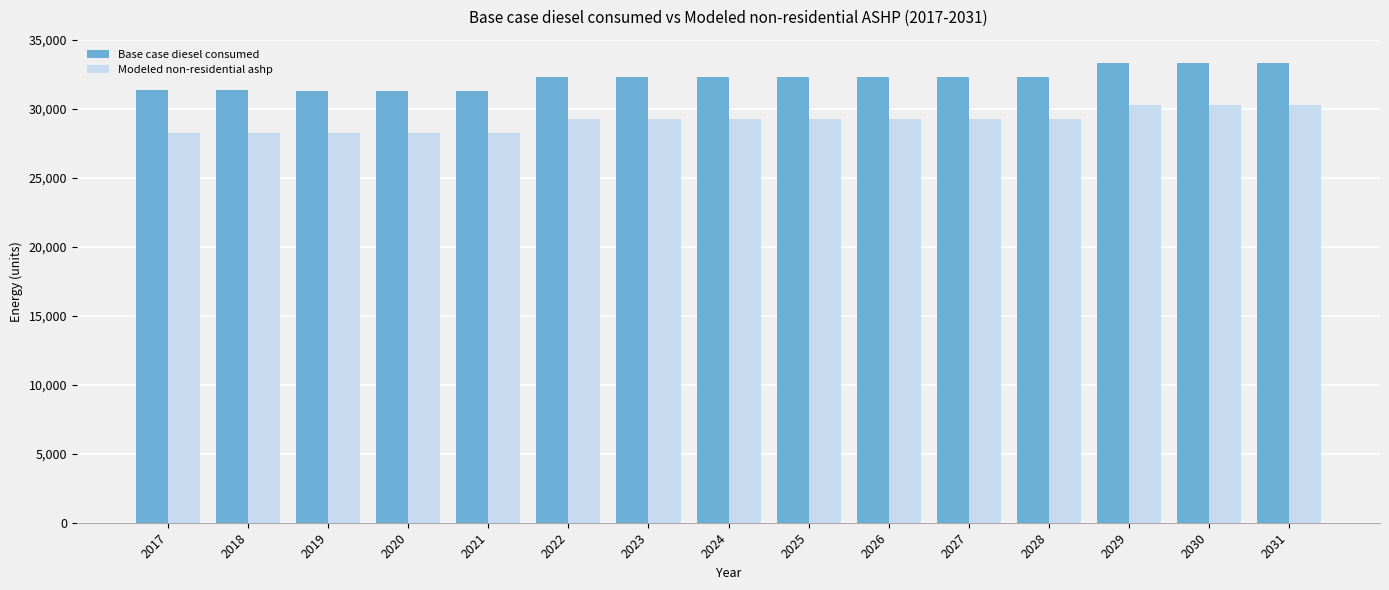

What are all the series names shown in the legend?

Base case diesel consumed, Modeled non-residential ashp